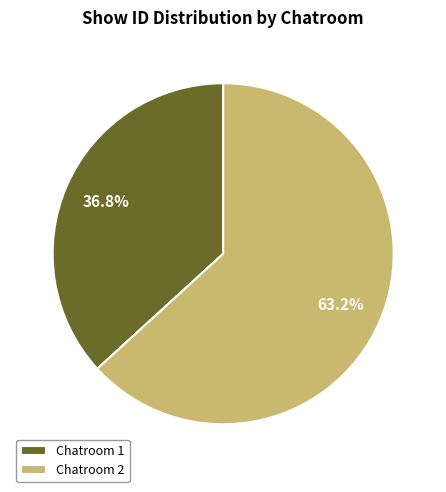

Combined, what portion of the pie is Chatroom 1 and Chatroom 2?

100.0%